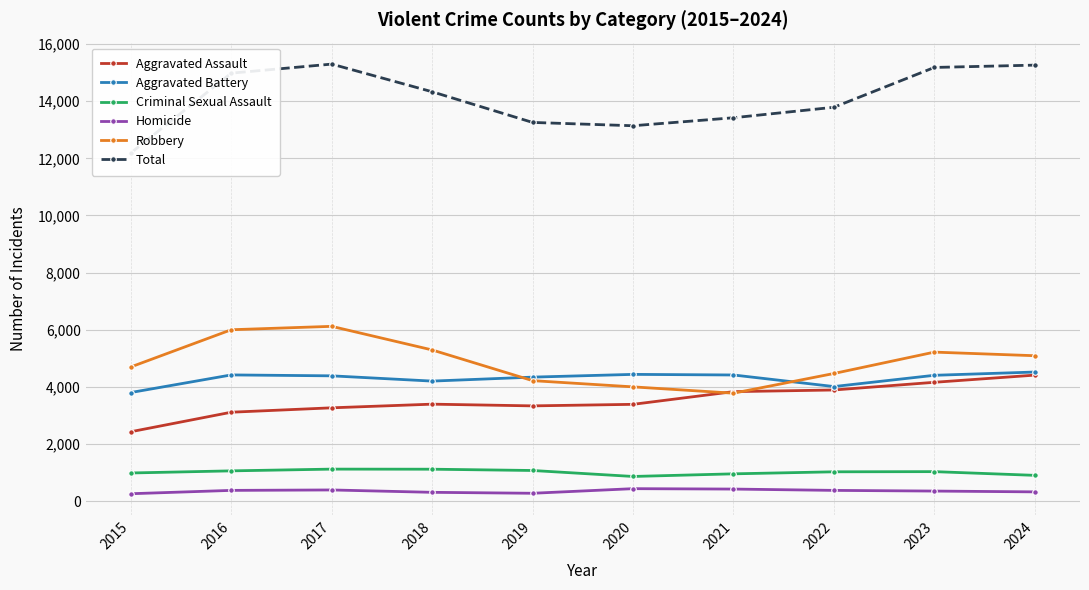

What are all the series names shown in the legend?

Aggravated Assault, Aggravated Battery, Criminal Sexual Assault, Homicide, Robbery, Total